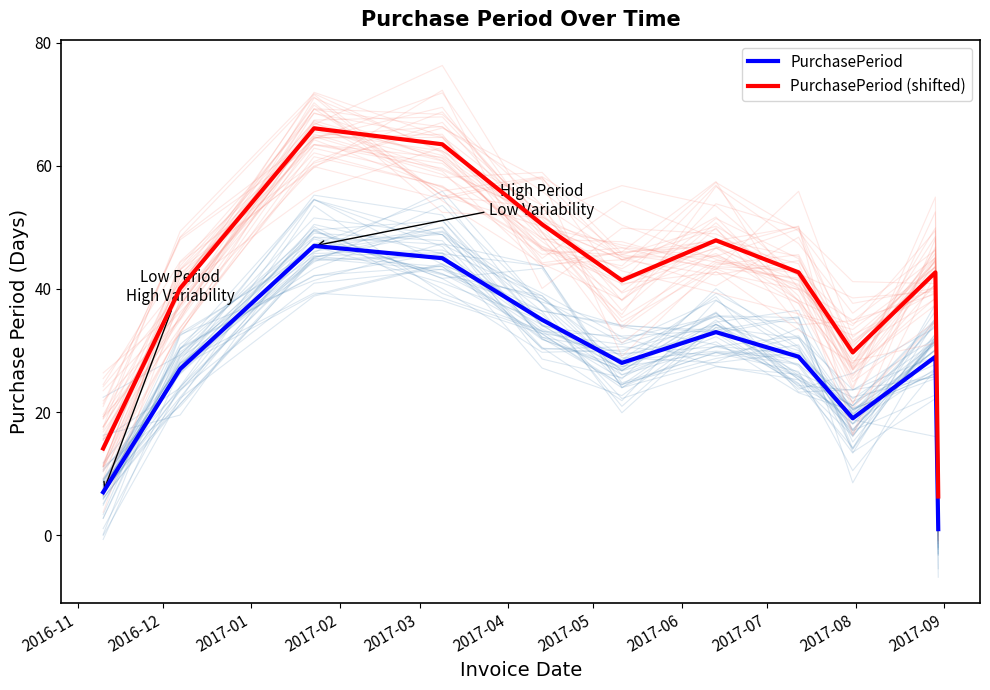

True or false: PurchasePeriod (shifted) and PurchasePeriod cross at least once.

False